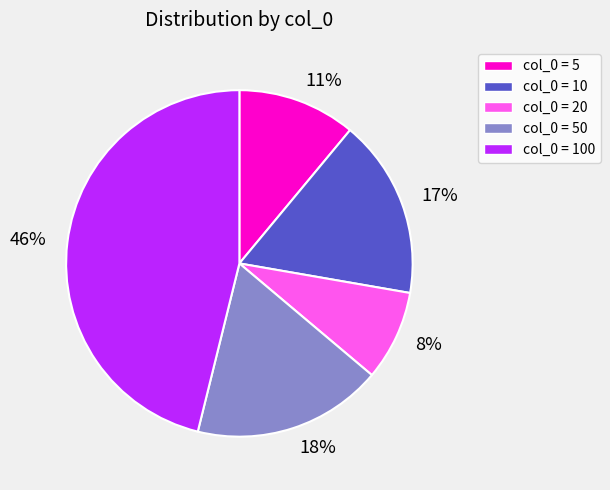

To the nearest percent, what is the average slice percentage?

20%